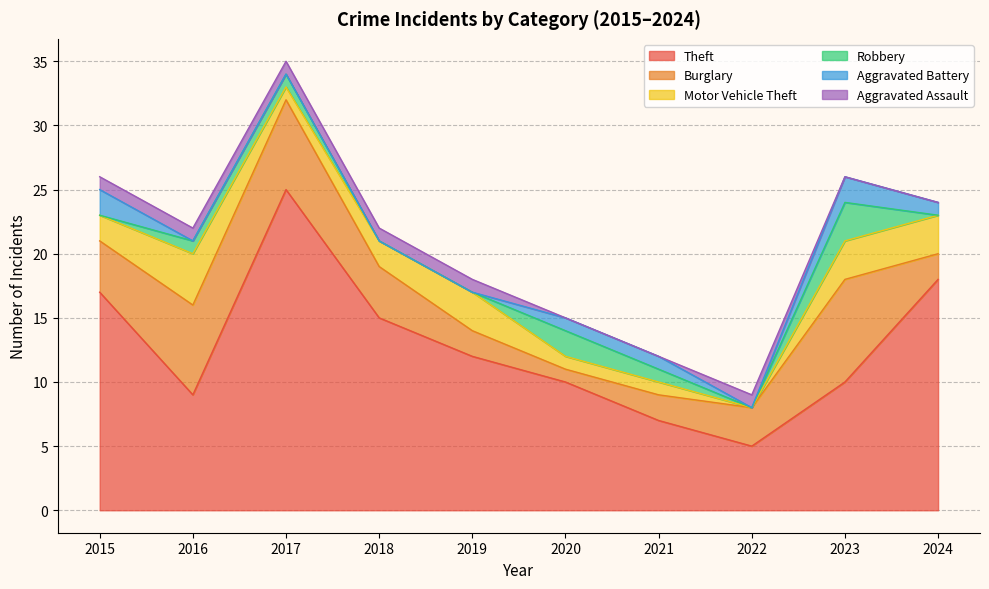

What are all the series names shown in the legend?

Theft, Burglary, Motor Vehicle Theft, Robbery, Aggravated Battery, Aggravated Assault